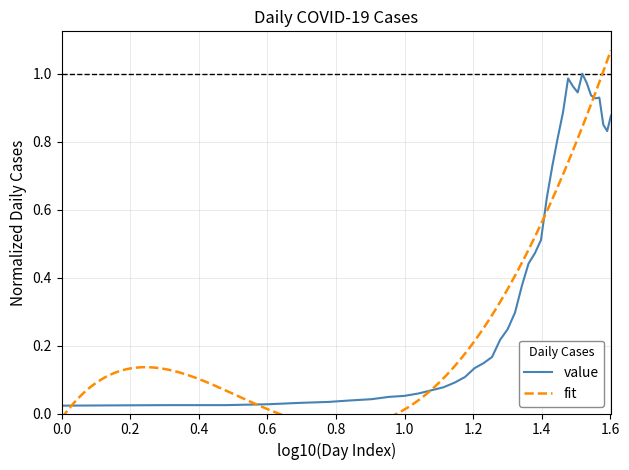

Does the chart display data point markers on the line(s)?

No